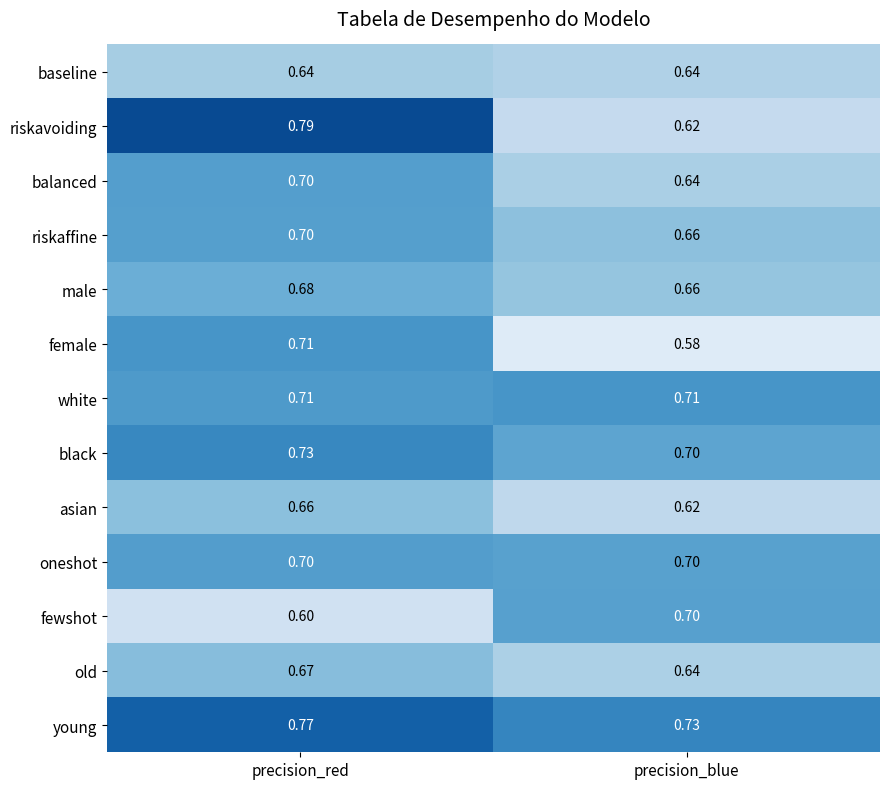

What is the spread (max minus min) of values at precision_red?

0.2